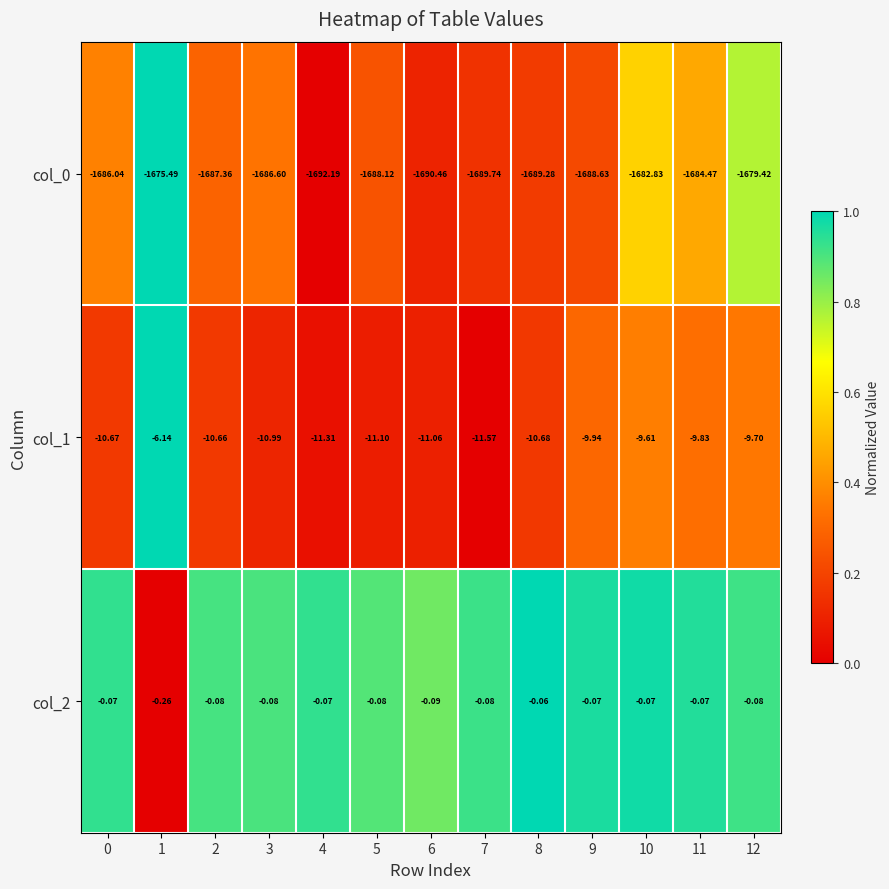

Is the value of col_0 at 1 greater than the value of col_1 at 6?

No